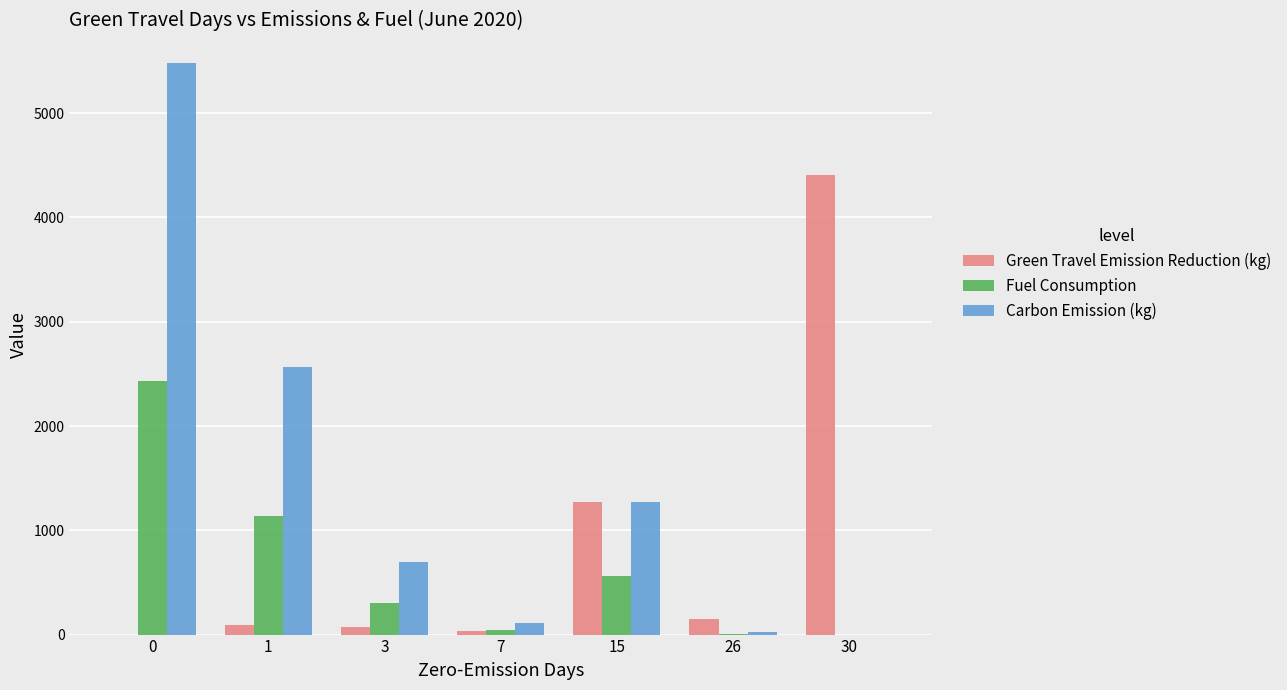

Which series changed the most between 3 and 7?

Carbon Emission (kg)